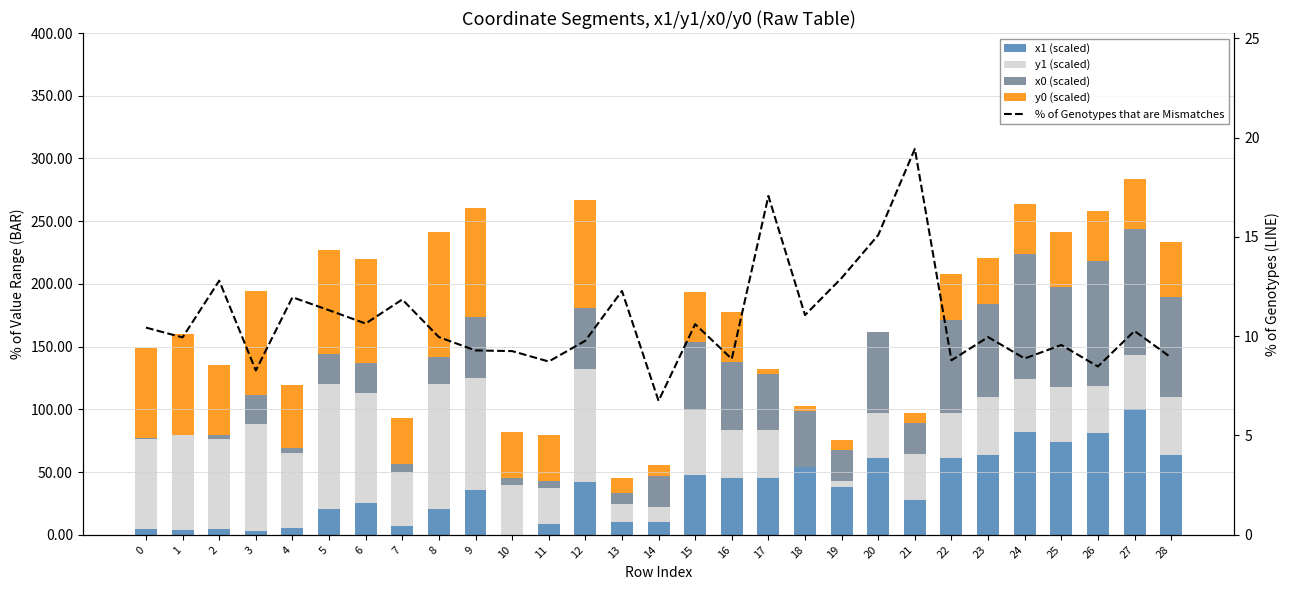

Rank the series by their maximum value, from lowest to highest.

% of Genotypes that are Mismatches, x1 (scaled), y1 (scaled), x0 (scaled), y0 (scaled)